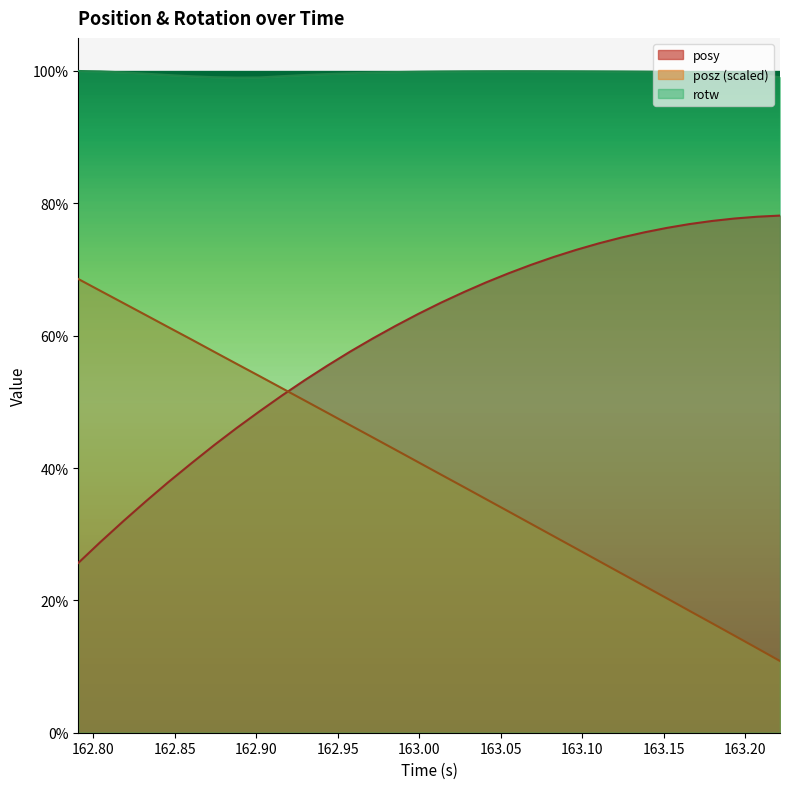

What is the average value of the rotw series?

1.0